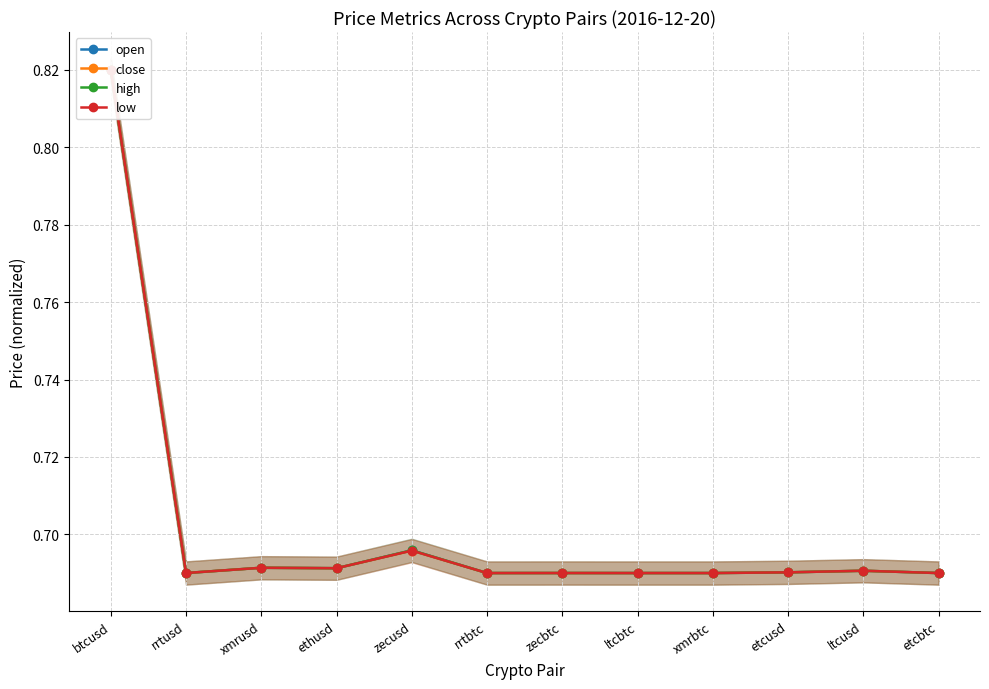

List the series in order of their peak value, highest first.

open, close, high, low